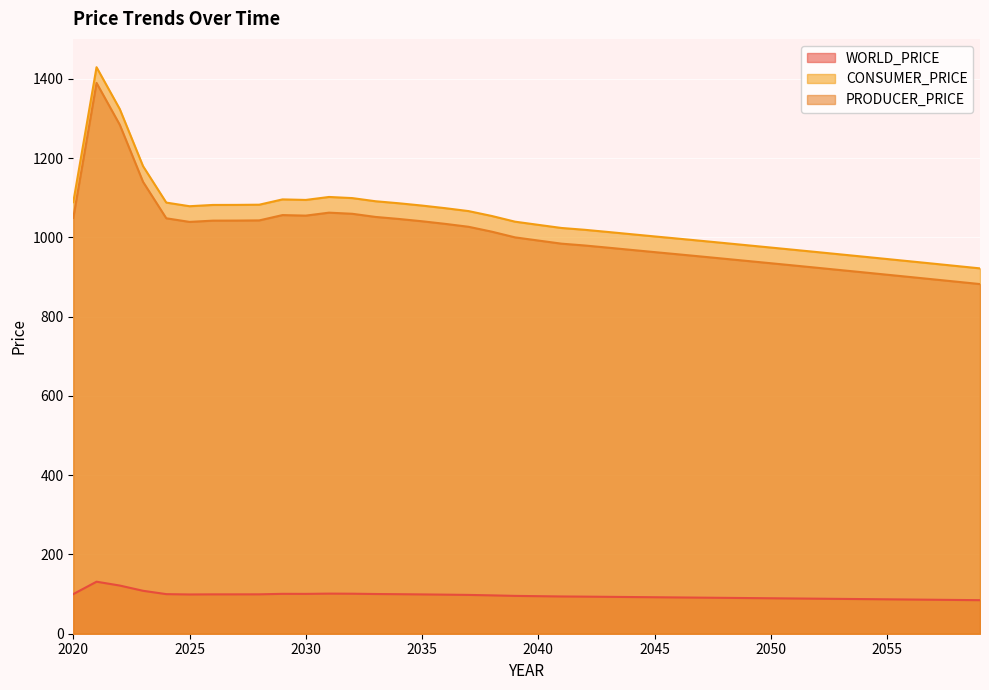

Where is WORLD_PRICE nearest to the value 107?

2023